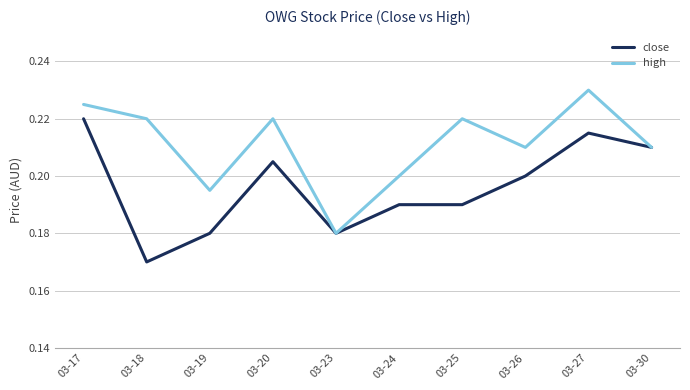

Count the close values in the range 0 to 1.

10